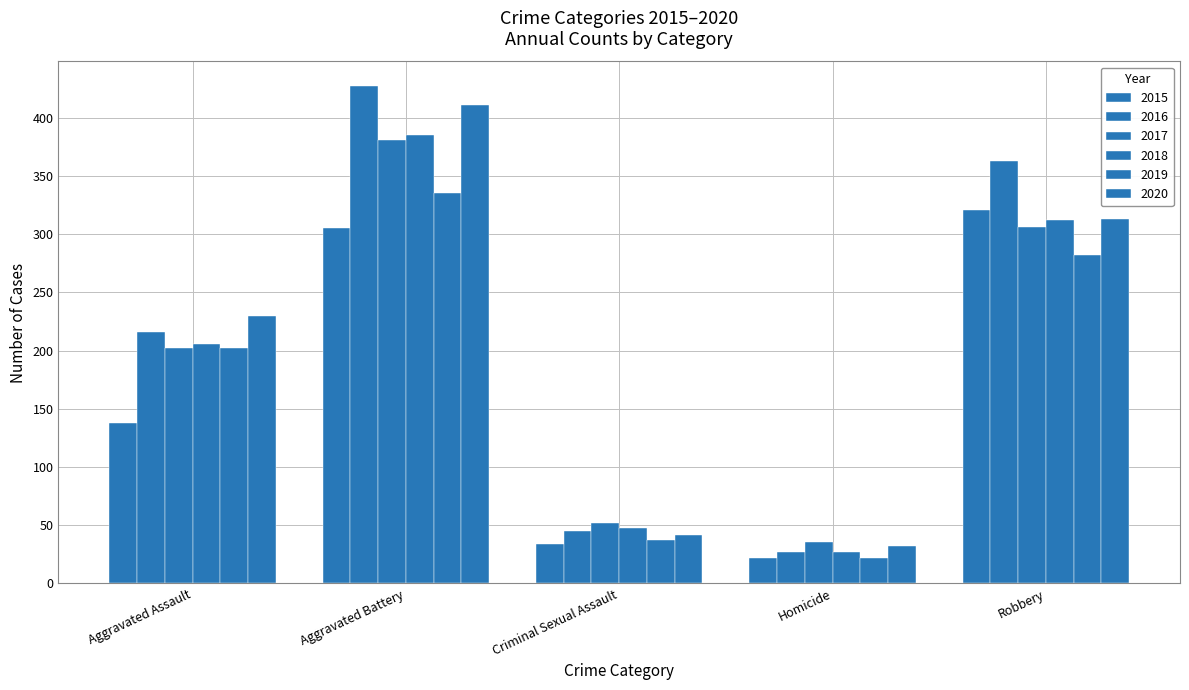

The value of 2016 at Robbery is 363. True or false?

True